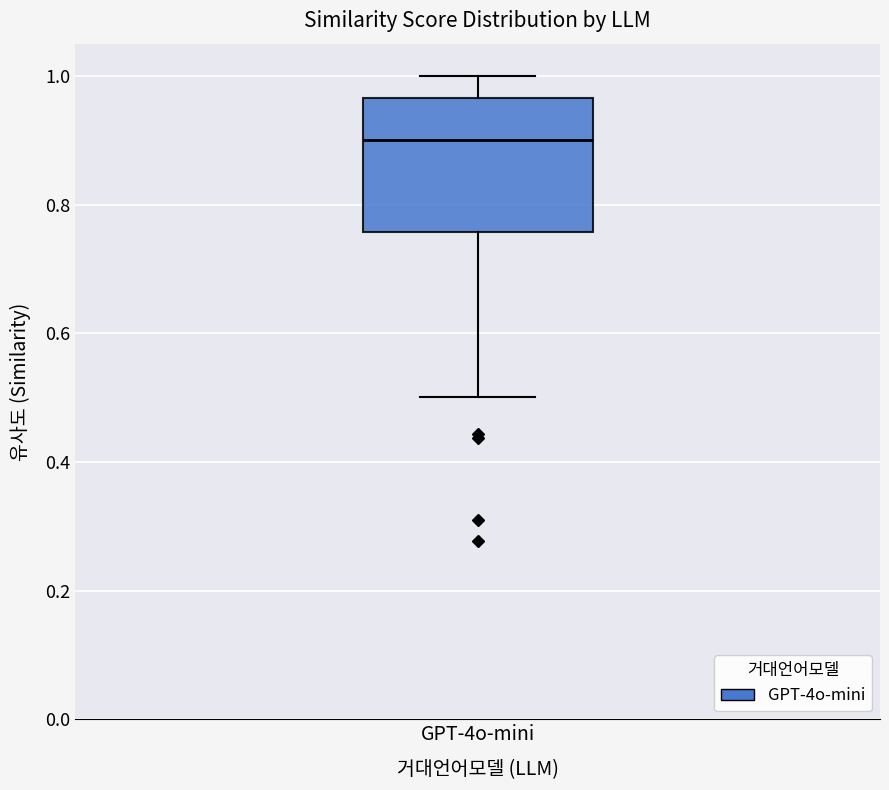

Transcribe this box plot: give where the median line is, the range the box spans, and where the two whiskers end, as read against the y-axis. The values are not printed on the chart, so give them approximately, as read against the axis.

median 0.90, box 0.76 to 0.96, whiskers 0.50 to 1.00